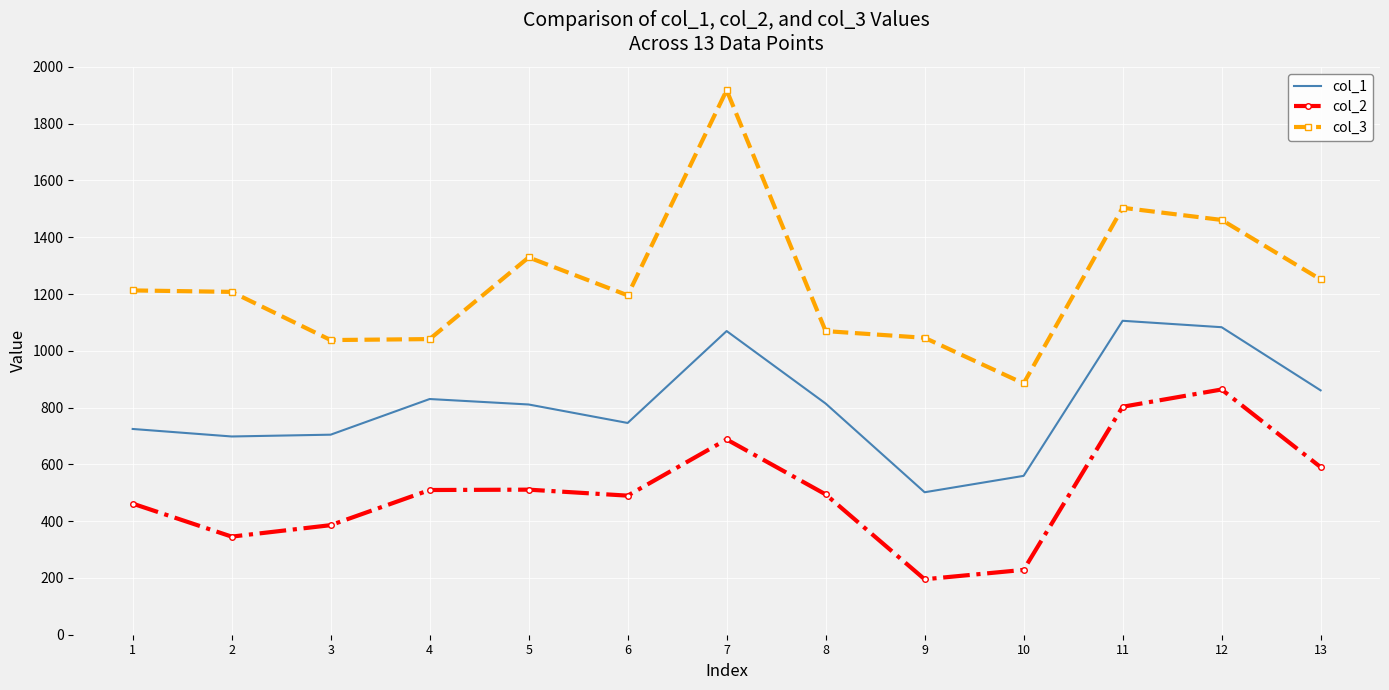

Which series has the largest range (max minus min)?

col_3